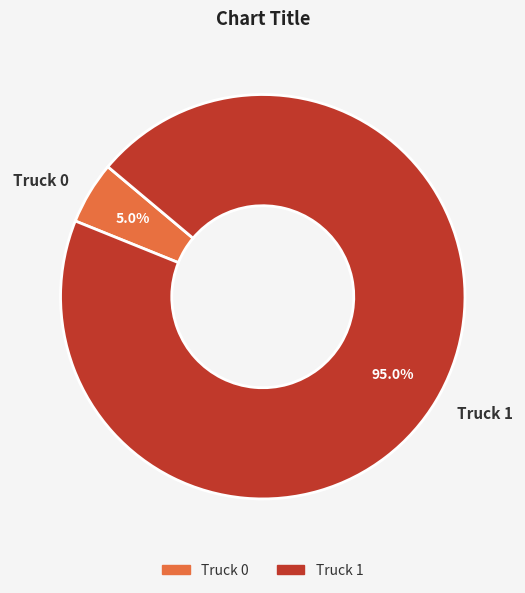

Which category has the biggest portion of the pie?

Truck 1